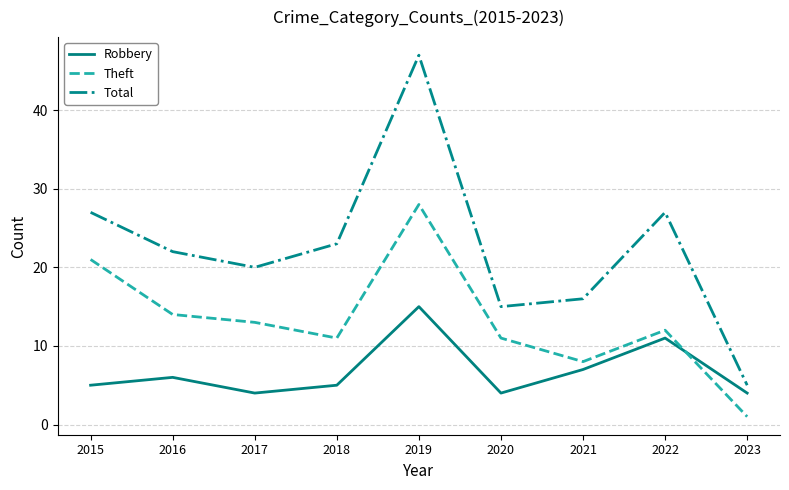

What is the difference between the maximum and minimum values in the Robbery series?

11